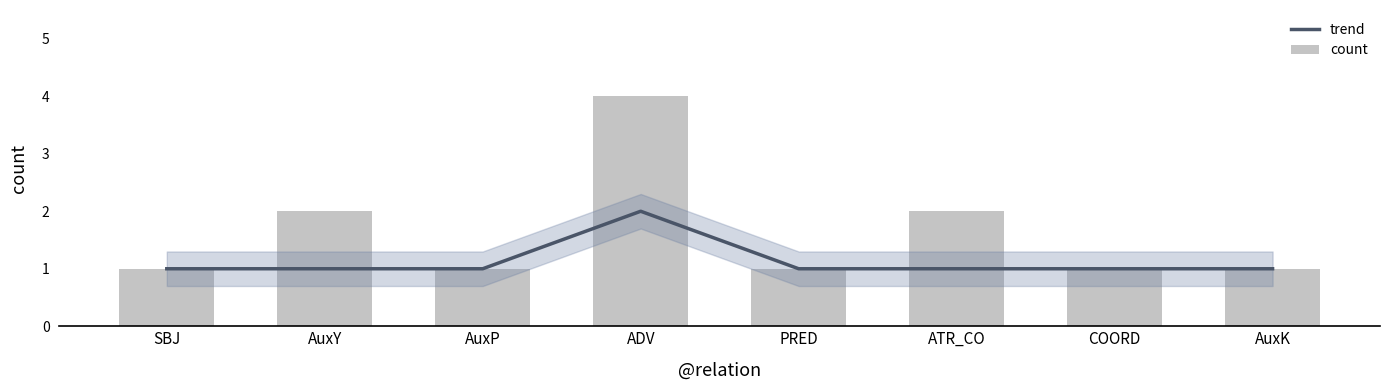

Rank the series by their maximum value, from highest to lowest.

count, trend